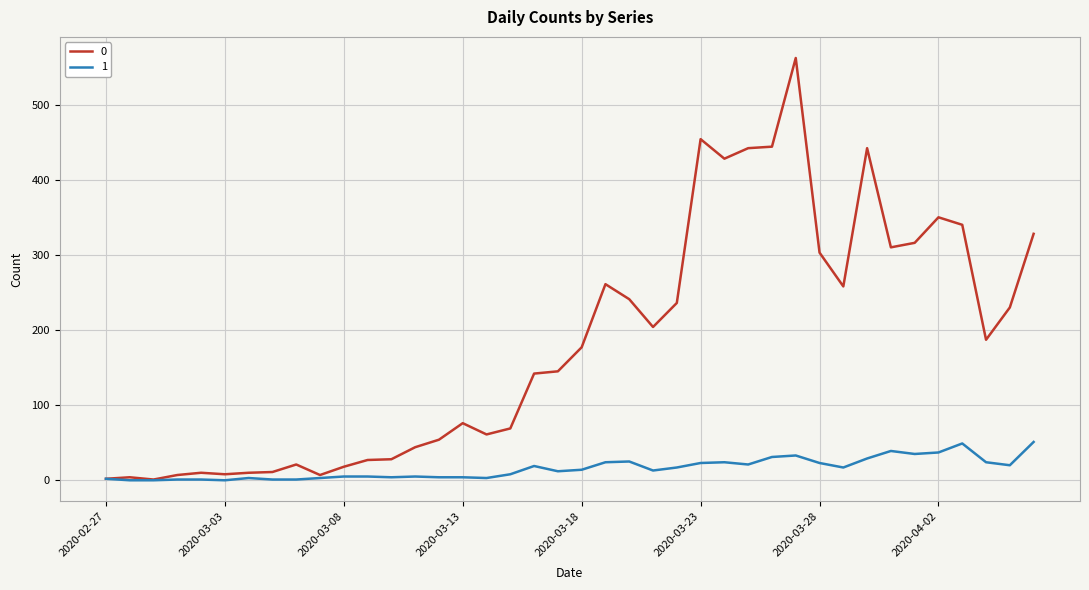

What are all the series names shown in the legend?

0, 1